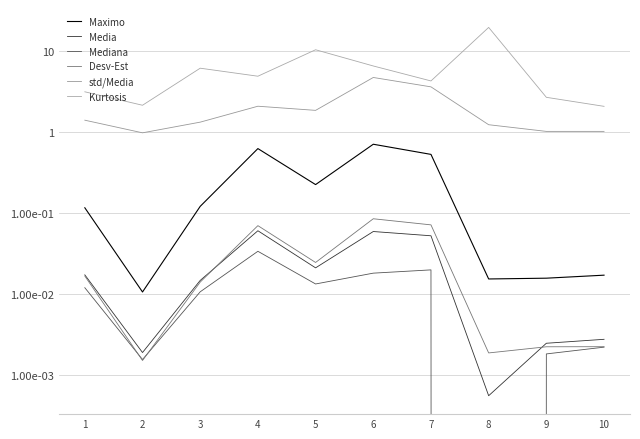

True or false: Mediana has more than 2 points higher than both neighbors.

False